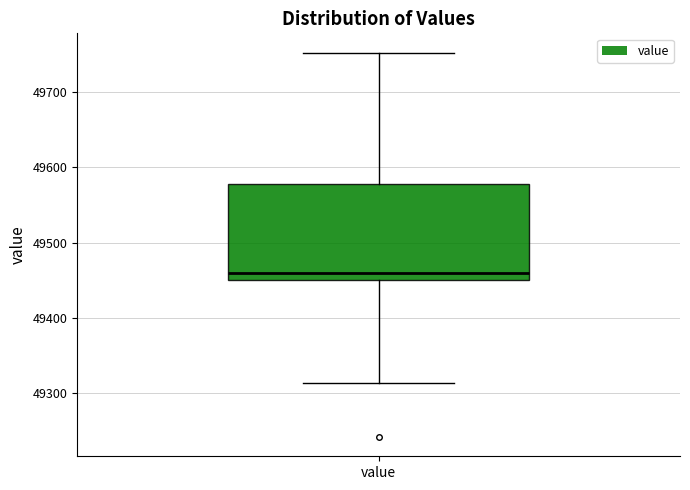

Transcribe this box plot: give where the median line is, the range the box spans, and where the two whiskers end, as read against the y-axis. The values are not printed on the chart, so give them approximately, as read against the axis.

median 49460, box 49450 to 49580, whiskers 49310 to 49750